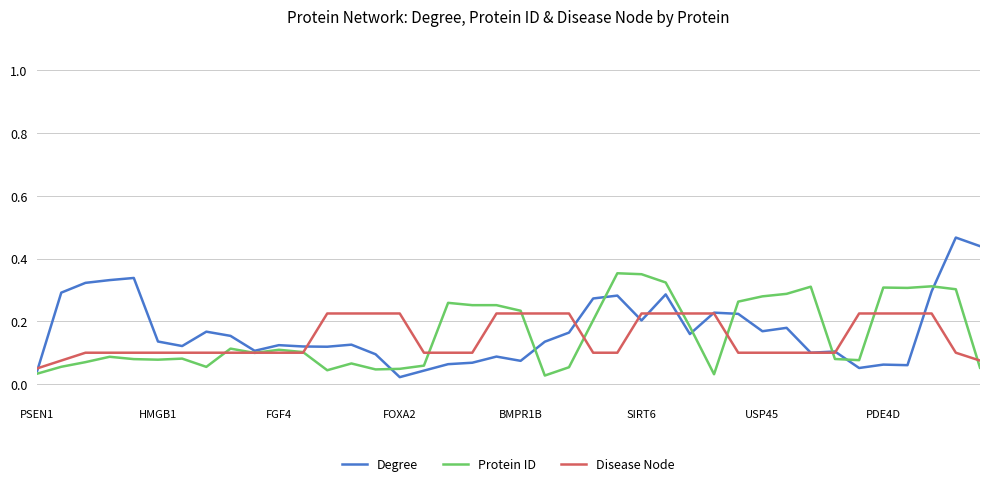

List the series in order of their peak value, lowest first.

Disease Node, Protein ID, Degree